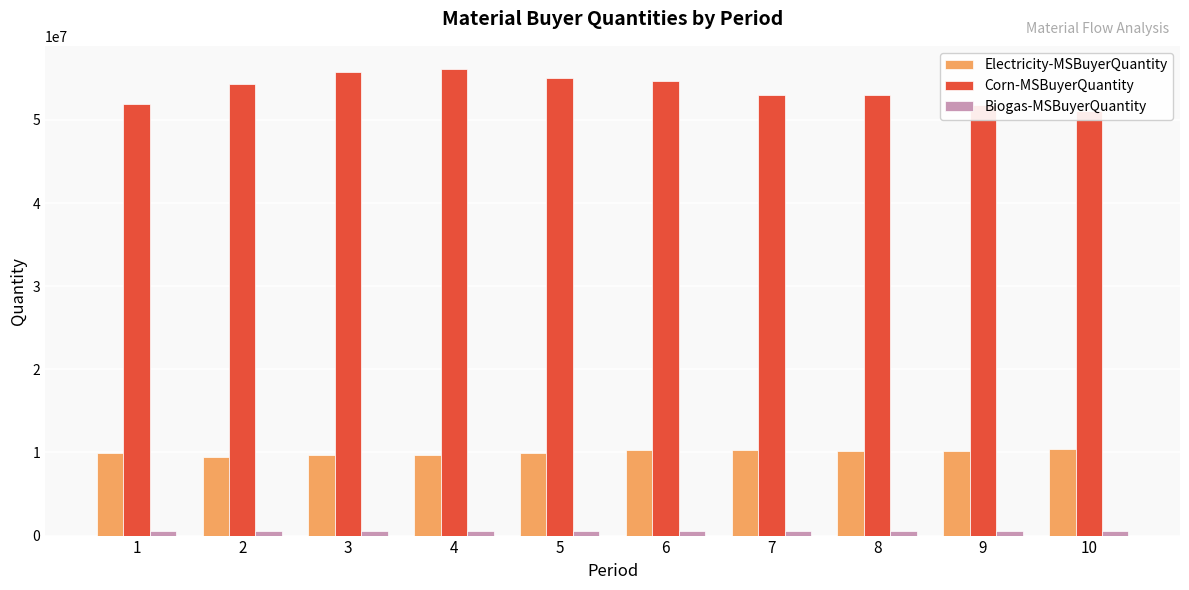

Read the Electricity-MSBuyerQuantity value at 8.

10142875.6